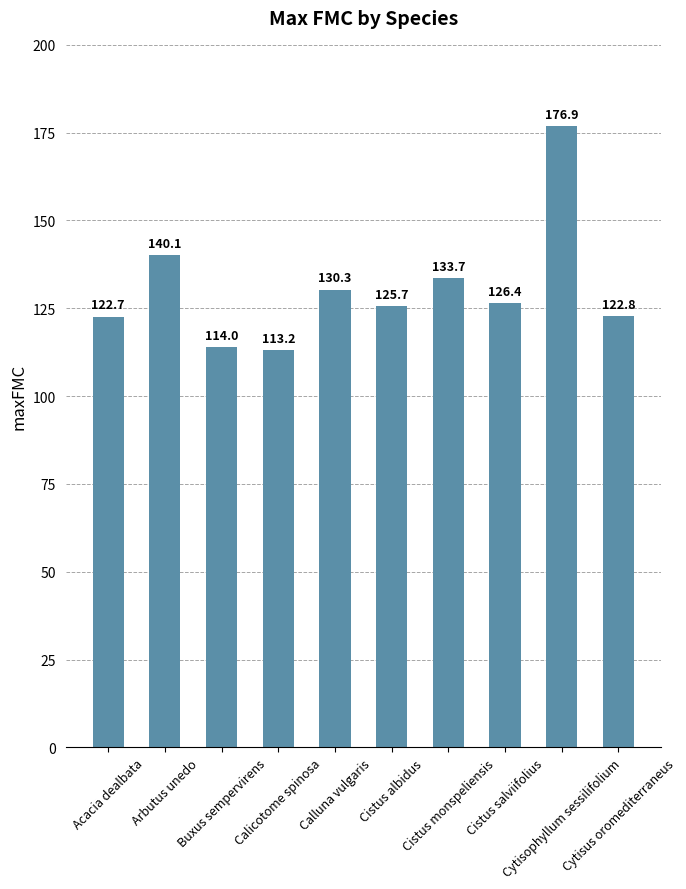

List the labels in order of value, smallest first.

Calicotome spinosa, Buxus sempervirens, Acacia dealbata, Cytisus oromediterraneus, Cistus albidus, Cistus salviifolius, Calluna vulgaris, Cistus monspeliensis, Arbutus unedo, Cytisophyllum sessilifolium